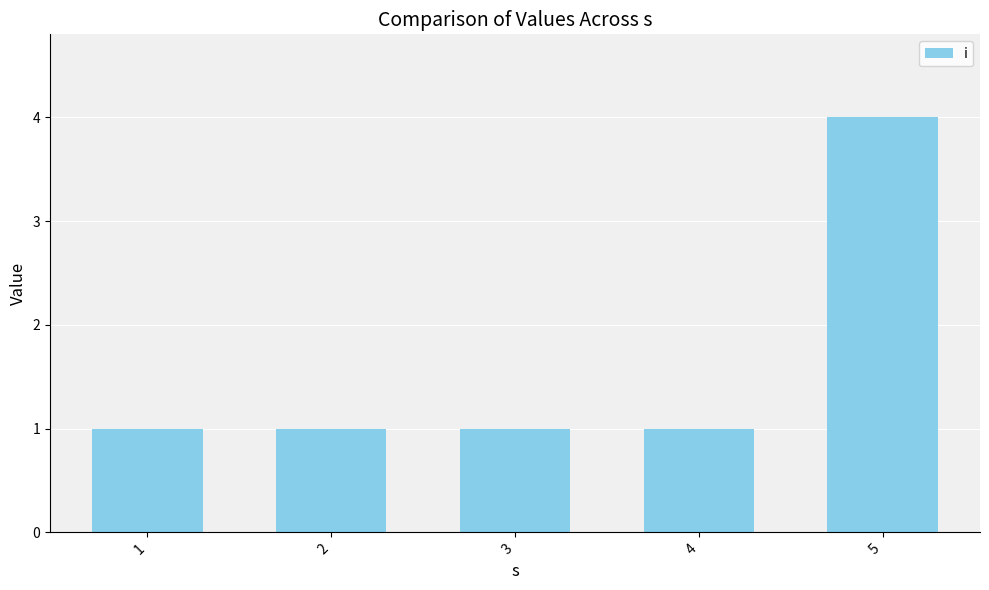

What is the difference between the maximum and minimum values?

3